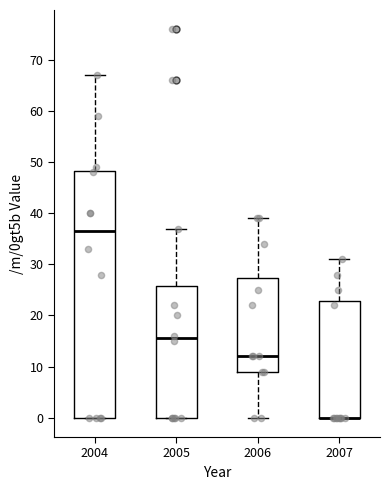

Where is the lower edge of the box at x = 2007 on the y-axis? The values are not printed on the chart, so give them approximately, as read against the axis.

0